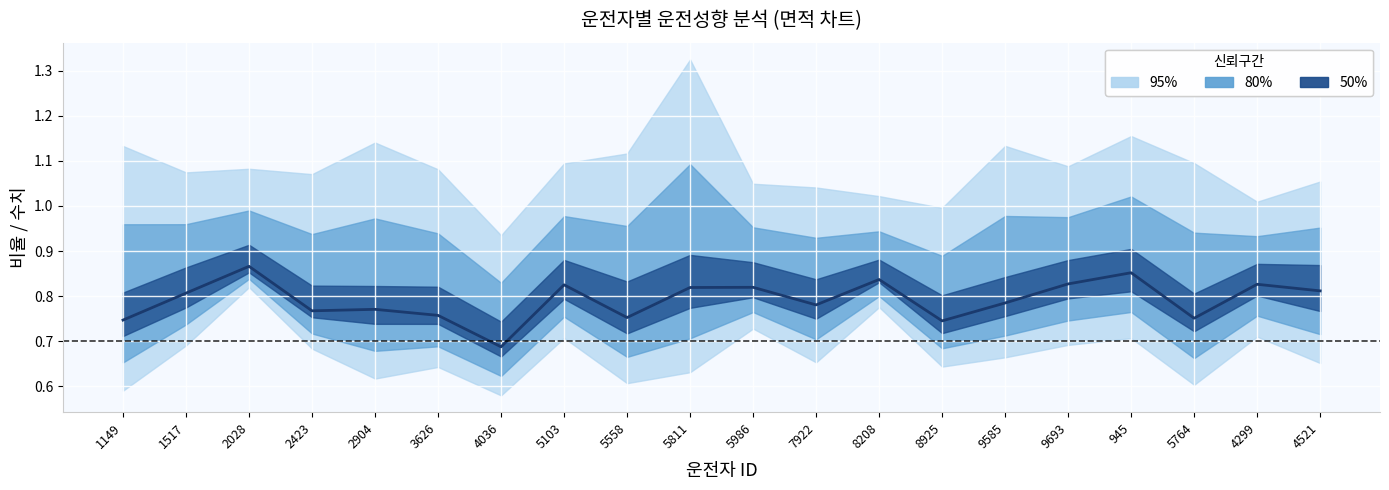

Reading right to left, list all the values displayed in this chart.

4521=0.8	4299=0.8	5764=0.8	945=0.9	9693=0.8	9585=0.8	8925=0.7	8208=0.8	7922=0.8	5986=0.8	5811=0.8	5558=0.8	5103=0.8	4036=0.7	3626=0.8	2904=0.8	2423=0.8	2028=0.9	1517=0.8	1149=0.7